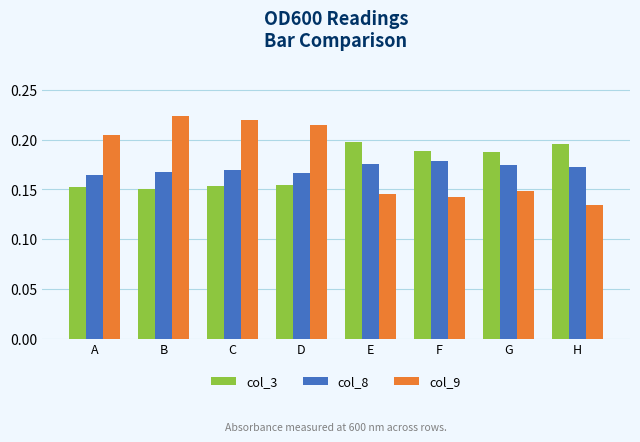

Count the col_3 values in the range 0 to 1.

8